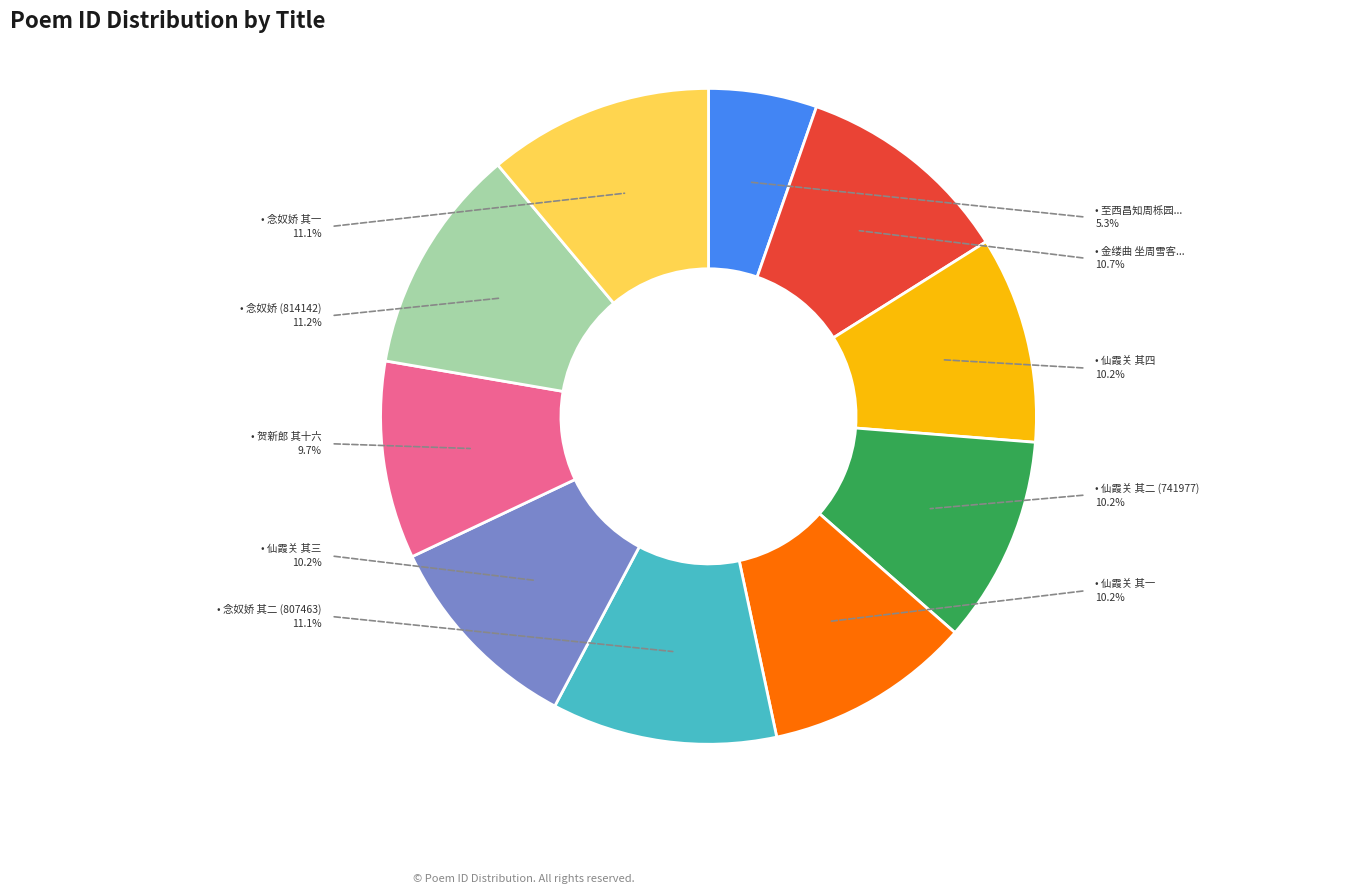

To the nearest percent, what portion does 念奴娇  看山如读画读画似看山为周栎园先生赋用曹顾庵韵二首 represent?

11%